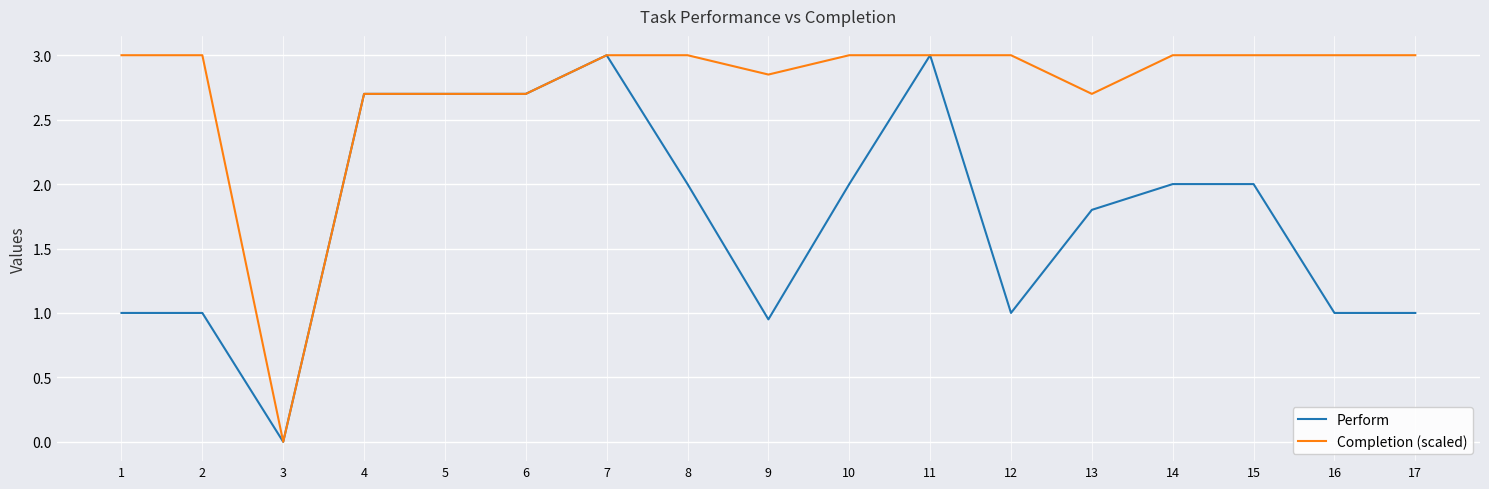

What is the maximum value shown in the chart?

3.0